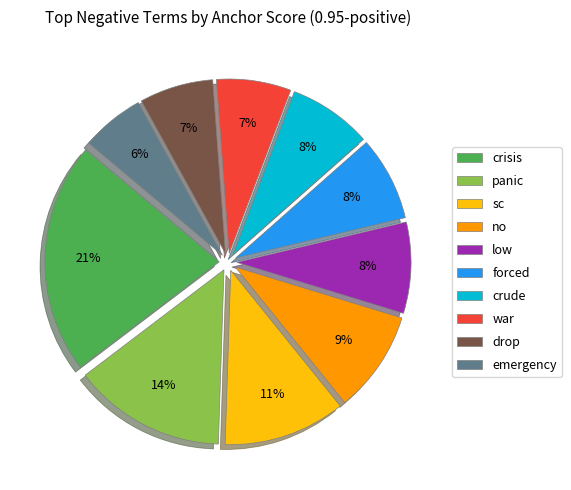

Is crude the majority of the pie?

No